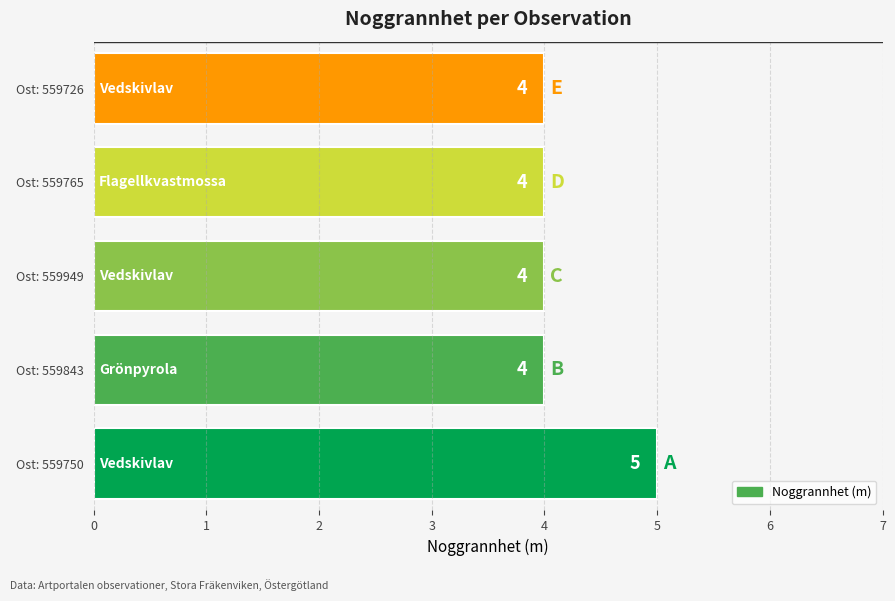

True or false: the data shows 6 at Ost: 559843.

False